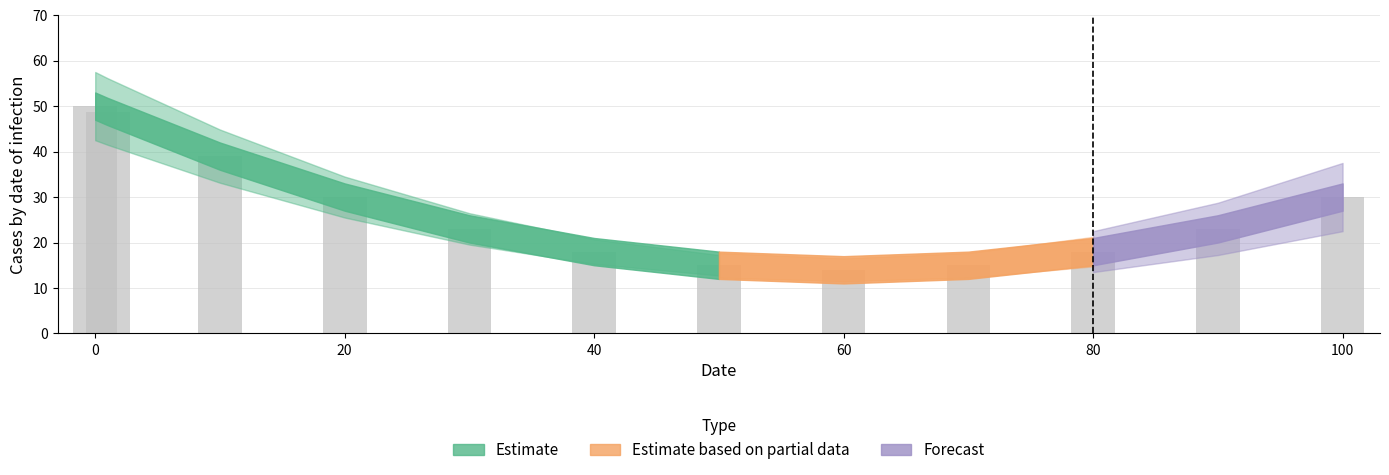

What is the average value?

27.0